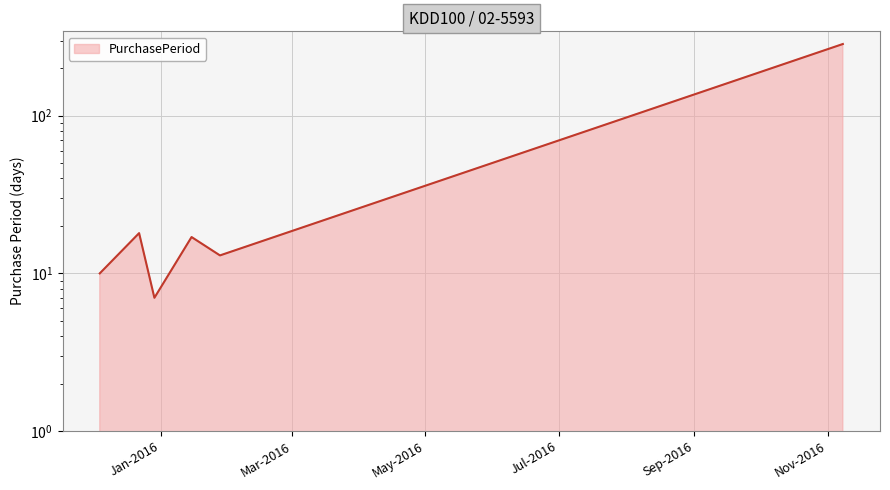

What is the label of the 3rd point from the left?

2015-12-29